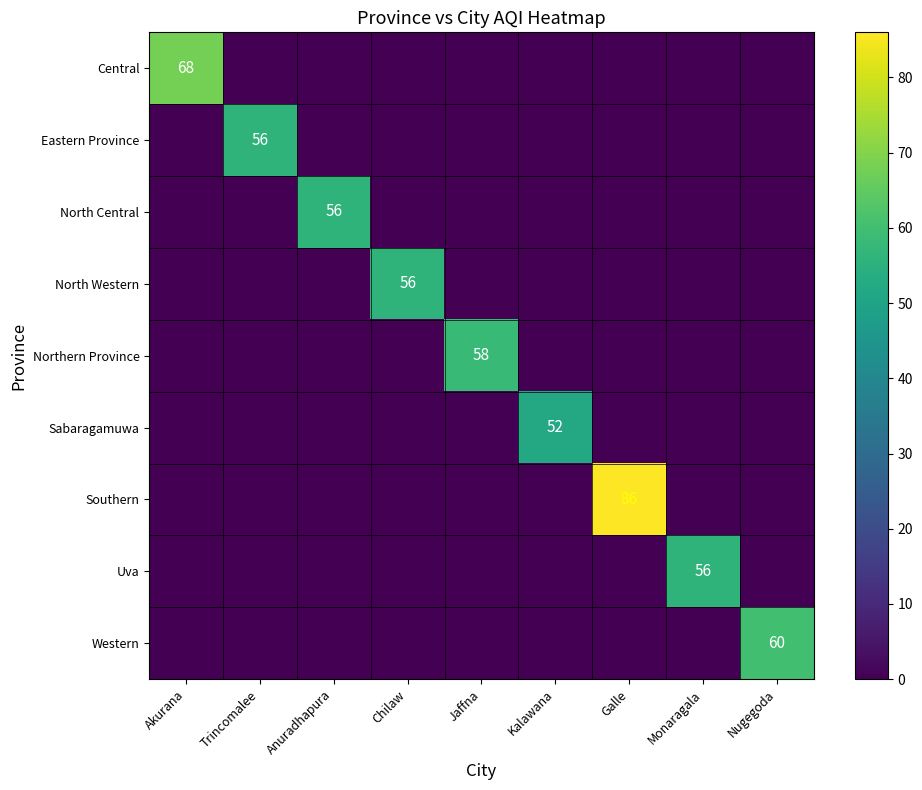

Rank the series at Chilaw from lowest to highest value.

Central, Eastern Province, North Central, Northern Province, Sabaragamuwa, Southern, Uva, Western, North Western